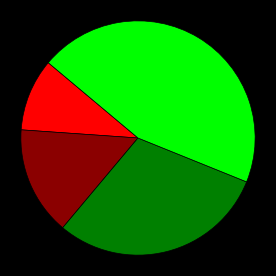

Does any single category account for the majority?

No